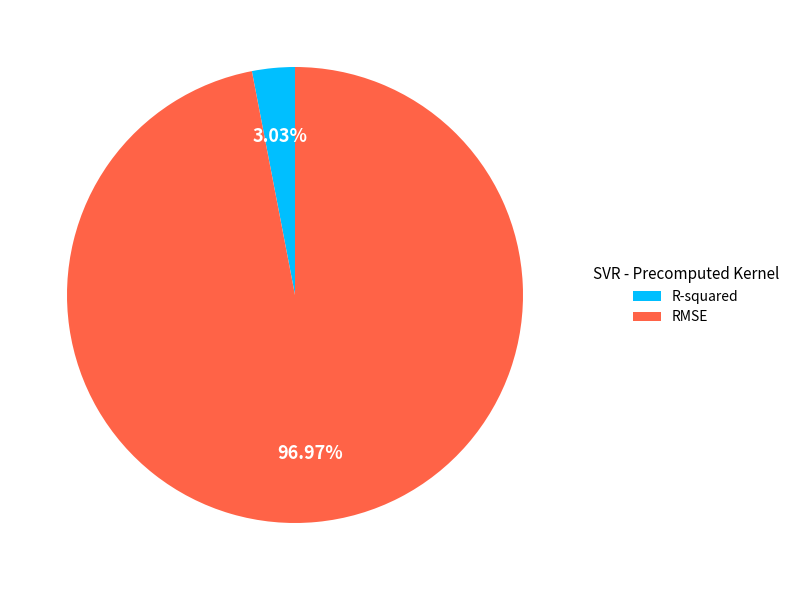

Does RMSE represent more than half of the total?

Yes